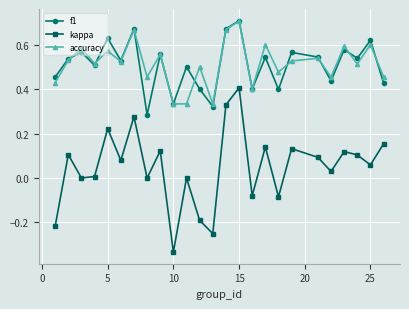

True or false: f1 and kappa intersect in this chart.

False